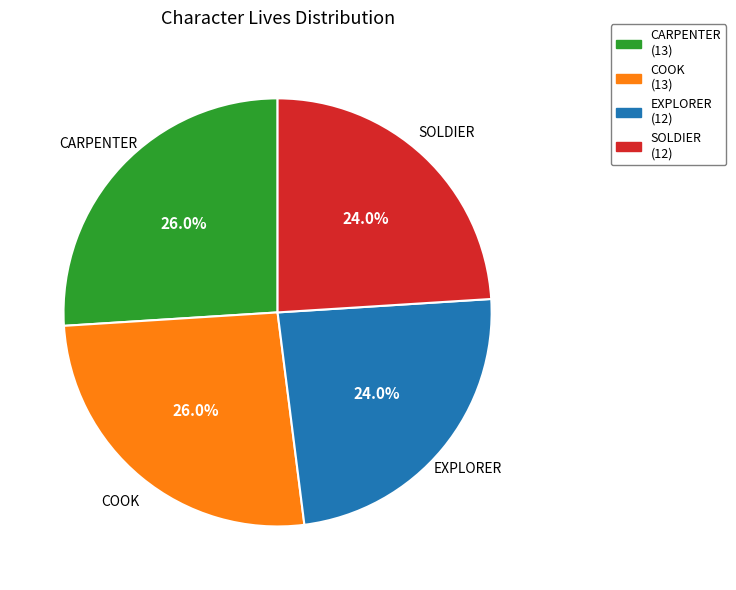

What percentage do EXPLORER and CARPENTER together represent?

50.0%